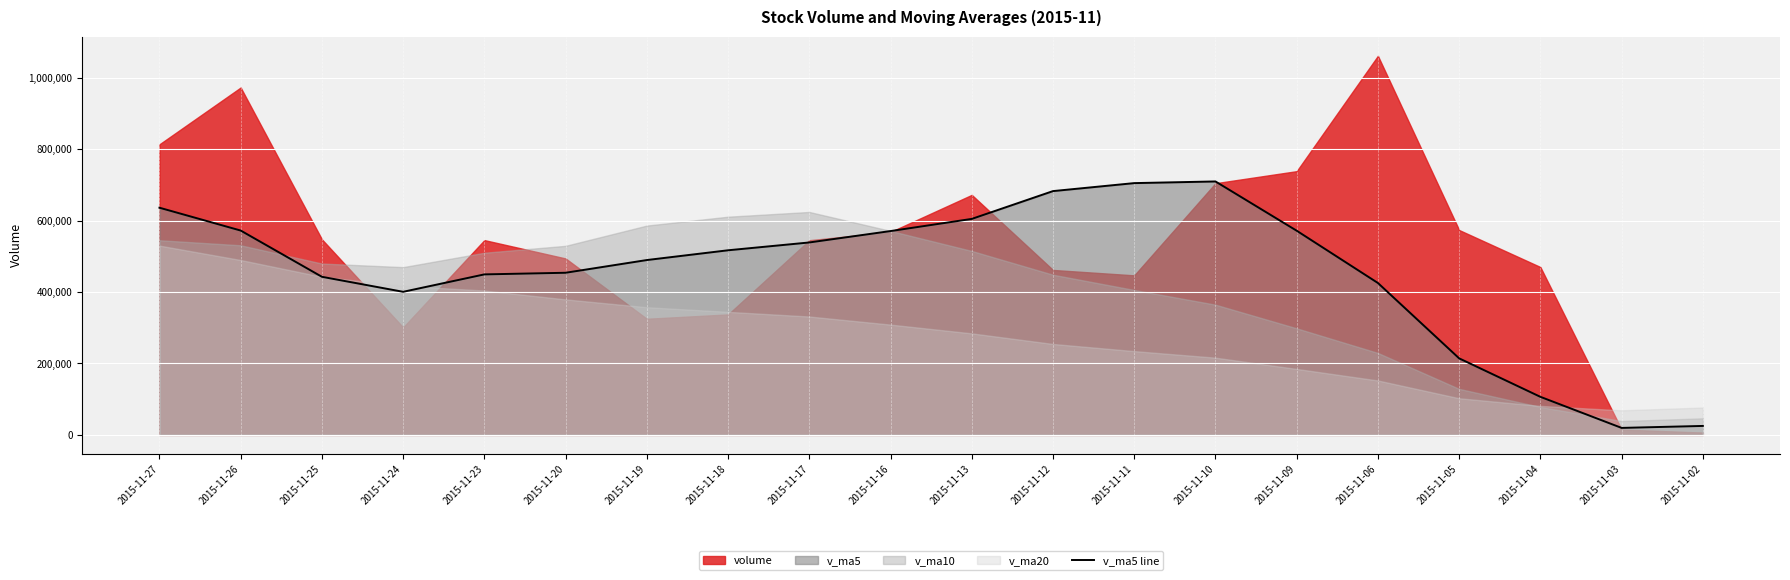

The value of v_ma5 line at 2015-11-27 is 636396.9. True or false?

True